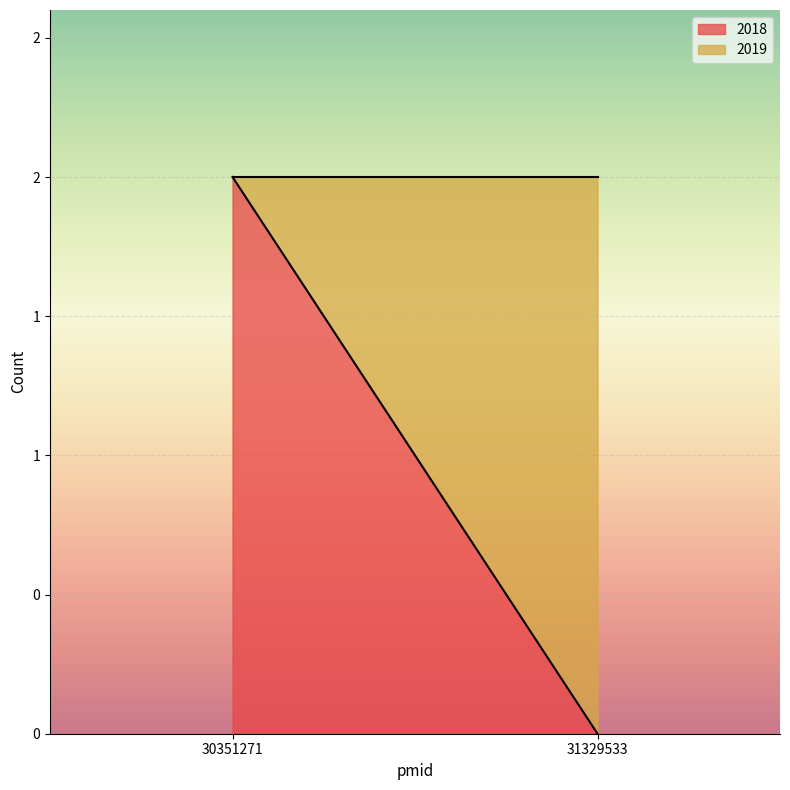

What are all the series names shown in the legend?

2018, 2019